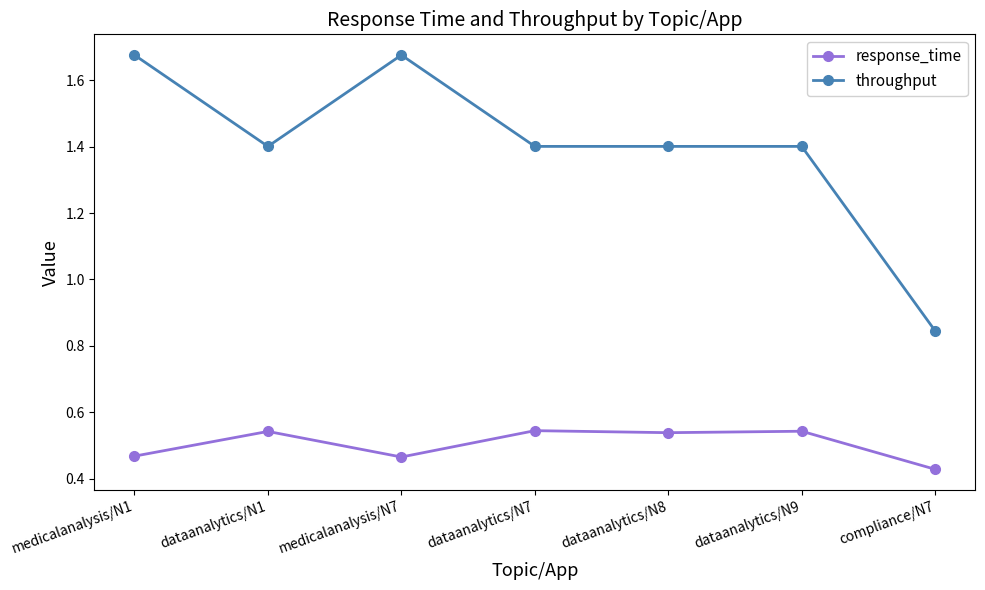

What is the sum of the throughput values at compliance/N7 and medicalanalysis/N7?

2.5